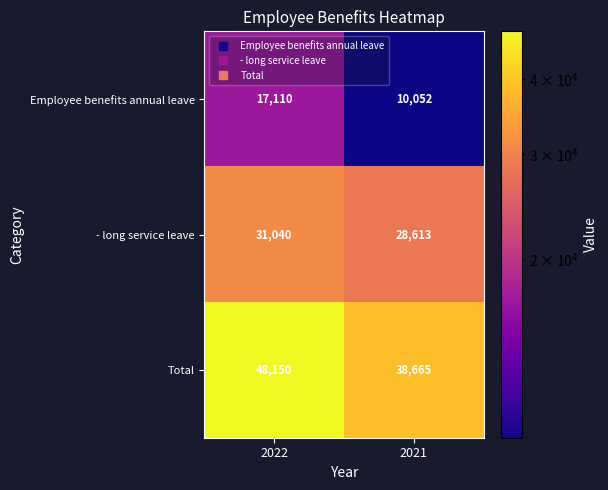

What is the difference between the Employee benefits annual leave values at 2021 and 2022?

7058